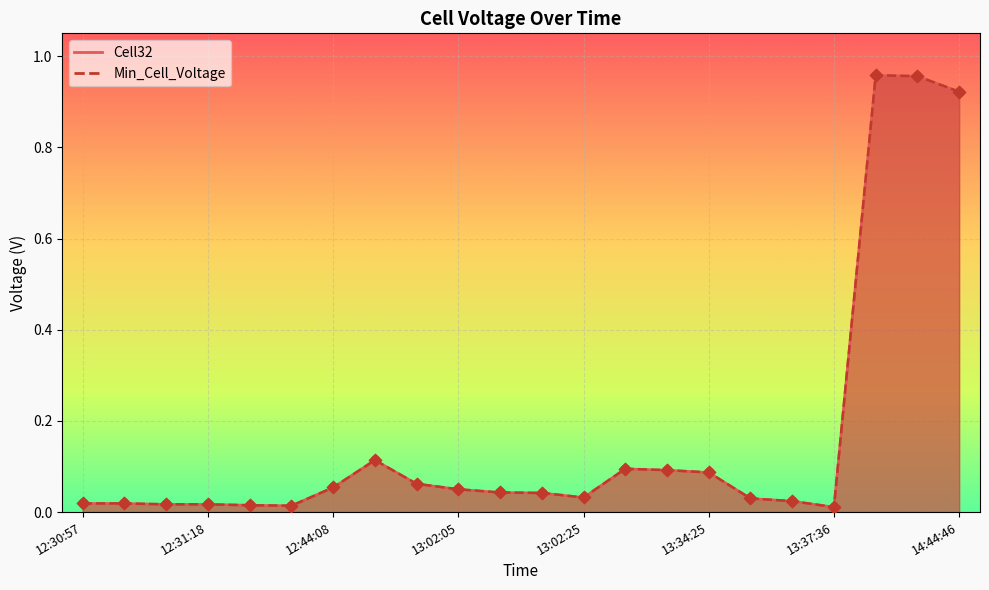

What is the total value across all series at 13:01:41?

0.2